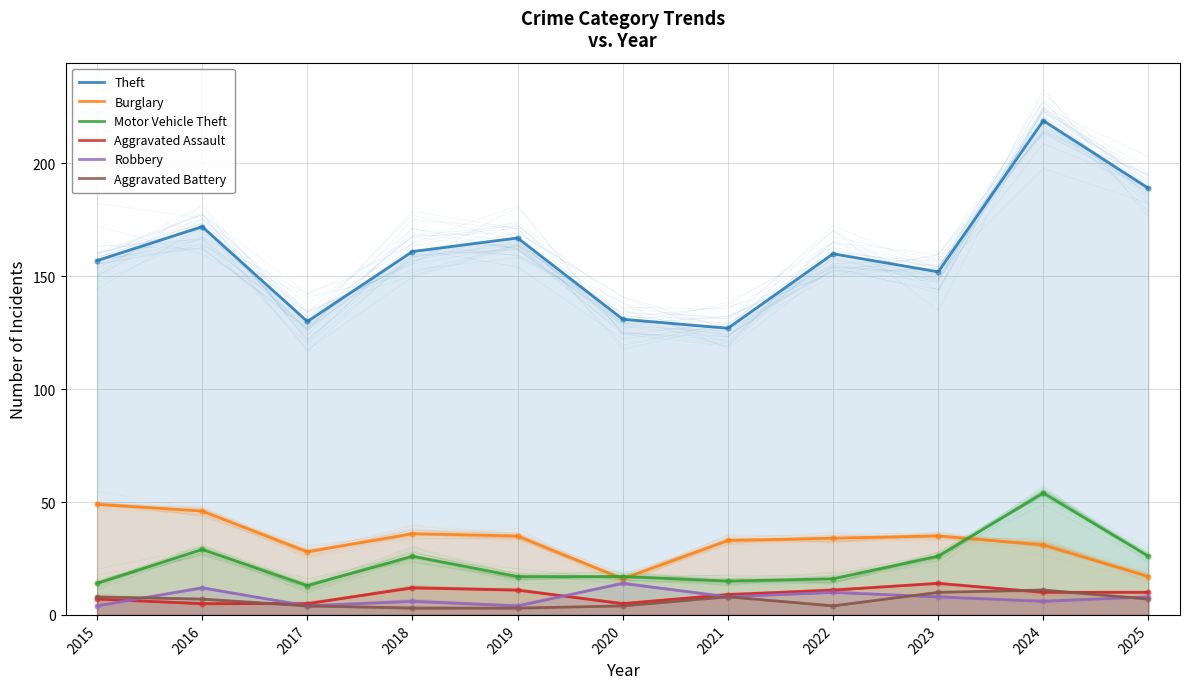

Which series reaches the minimum Y coordinate?

Aggravated Battery